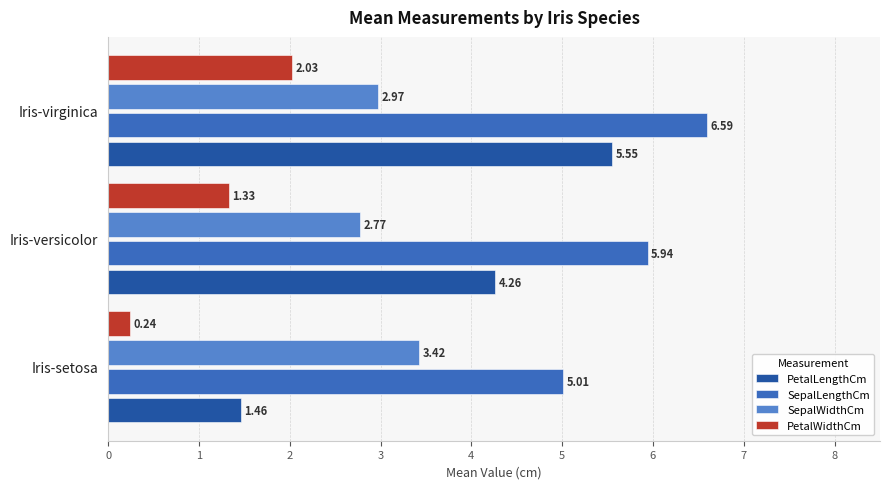

Count the number of categories in the chart.

3